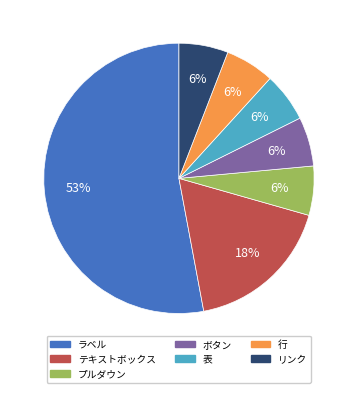

Count the number of slices in the pie.

7